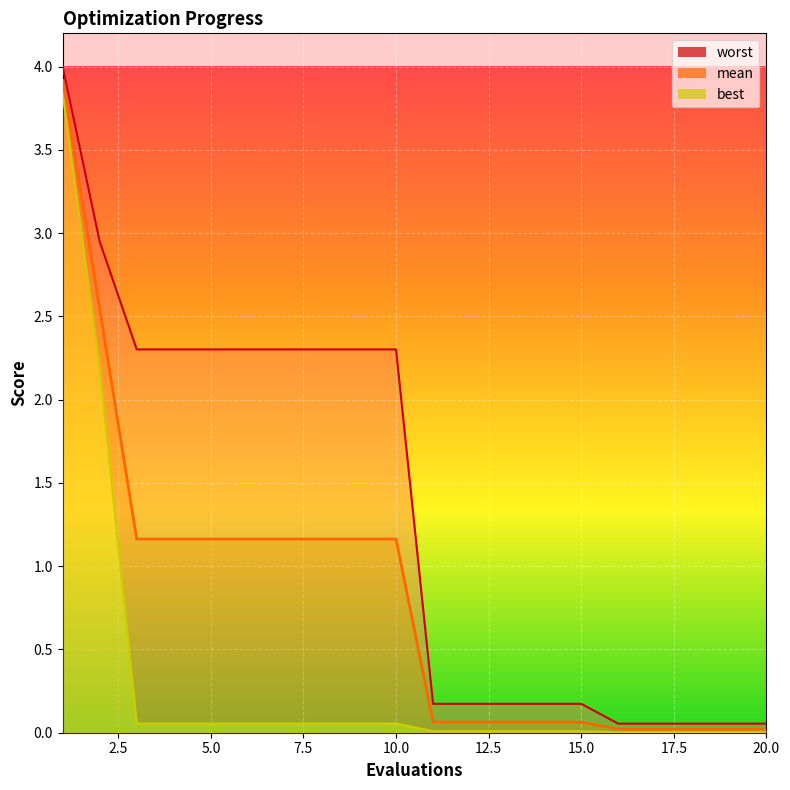

What is the average value of the best series?

0.3